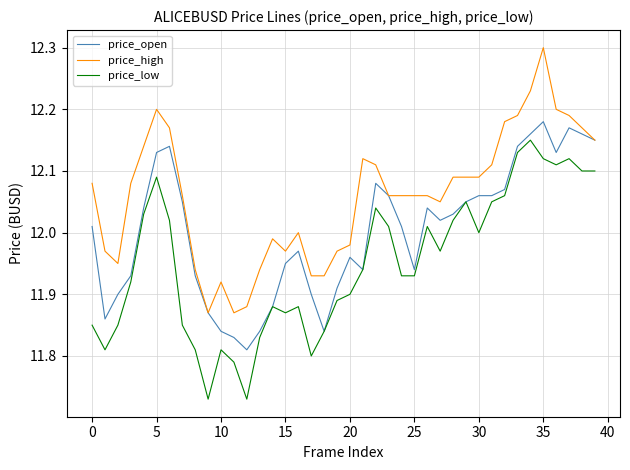

True or false: price_high has more than 1 interior local peaks.

True